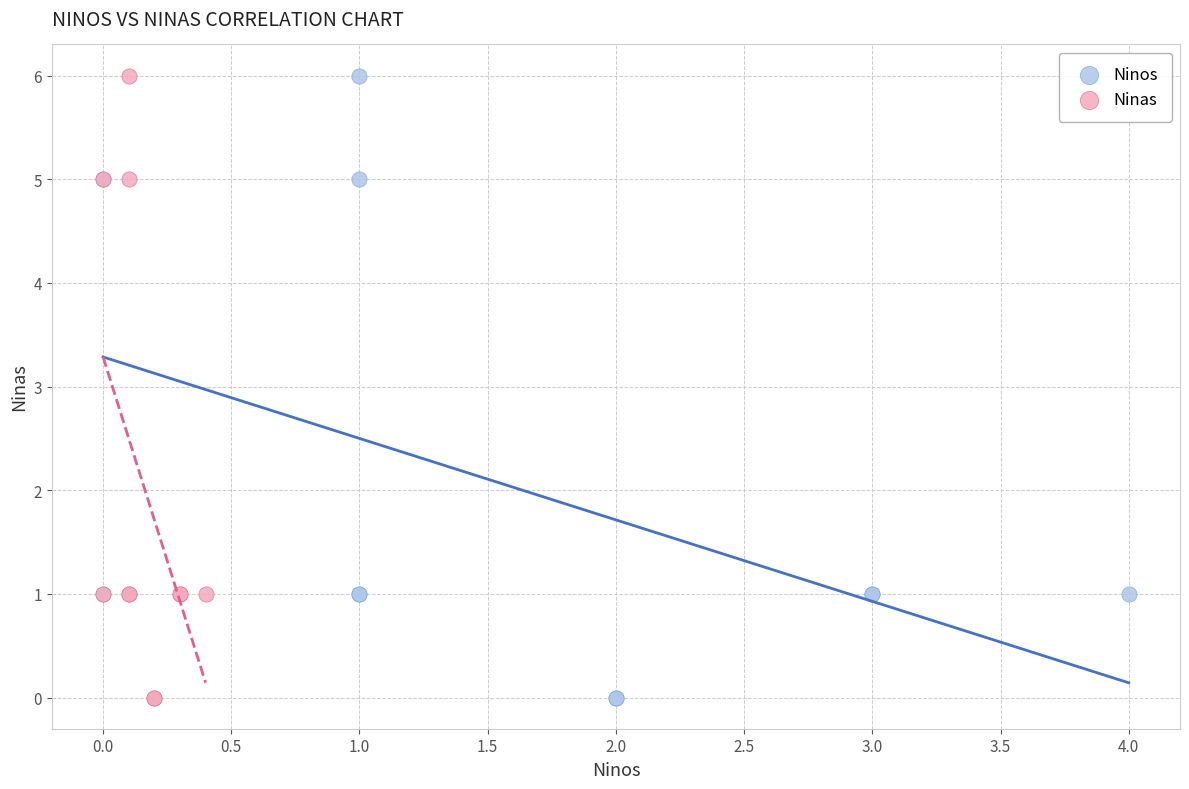

What are all the series names shown in the legend?

Ninos, Ninas